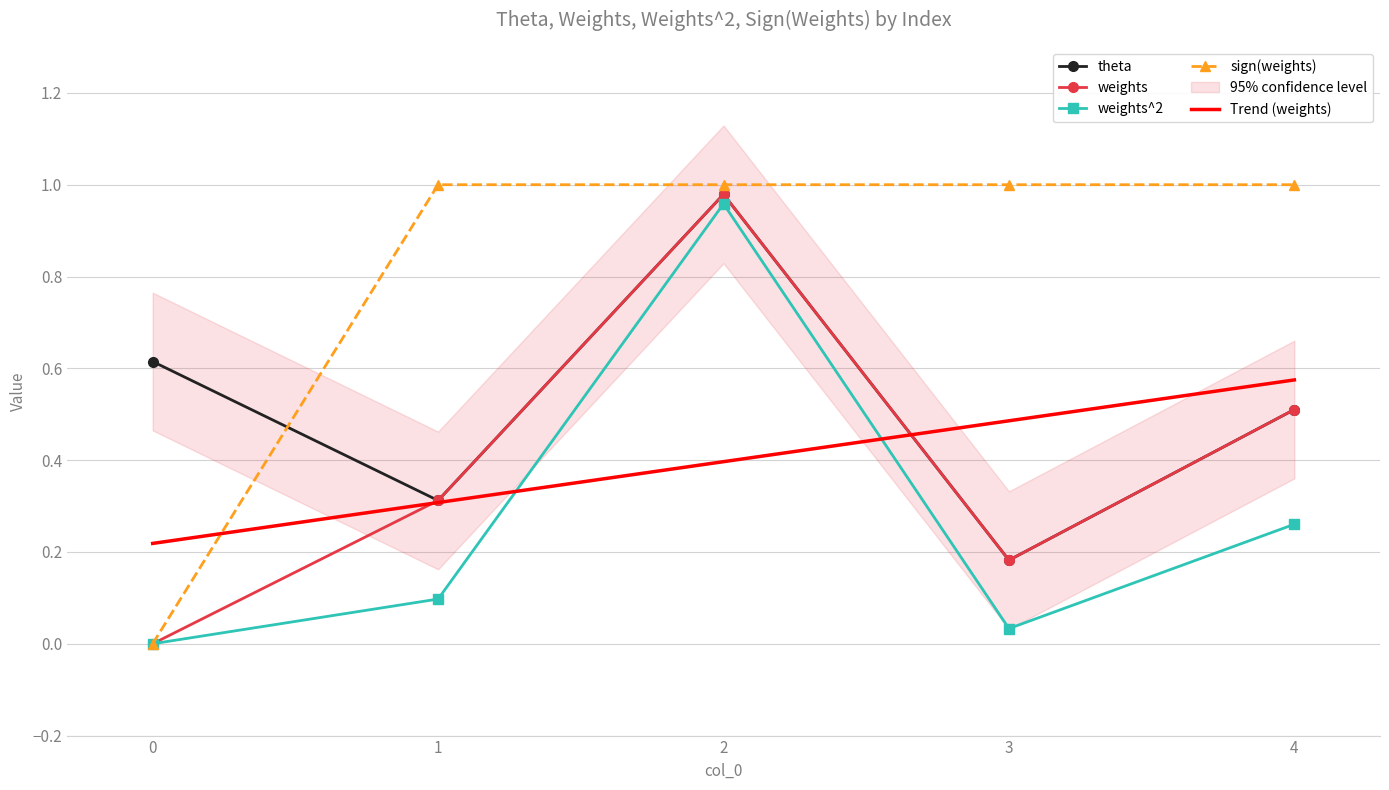

The value of sign(weights) at 1 is 1.0. True or false?

True